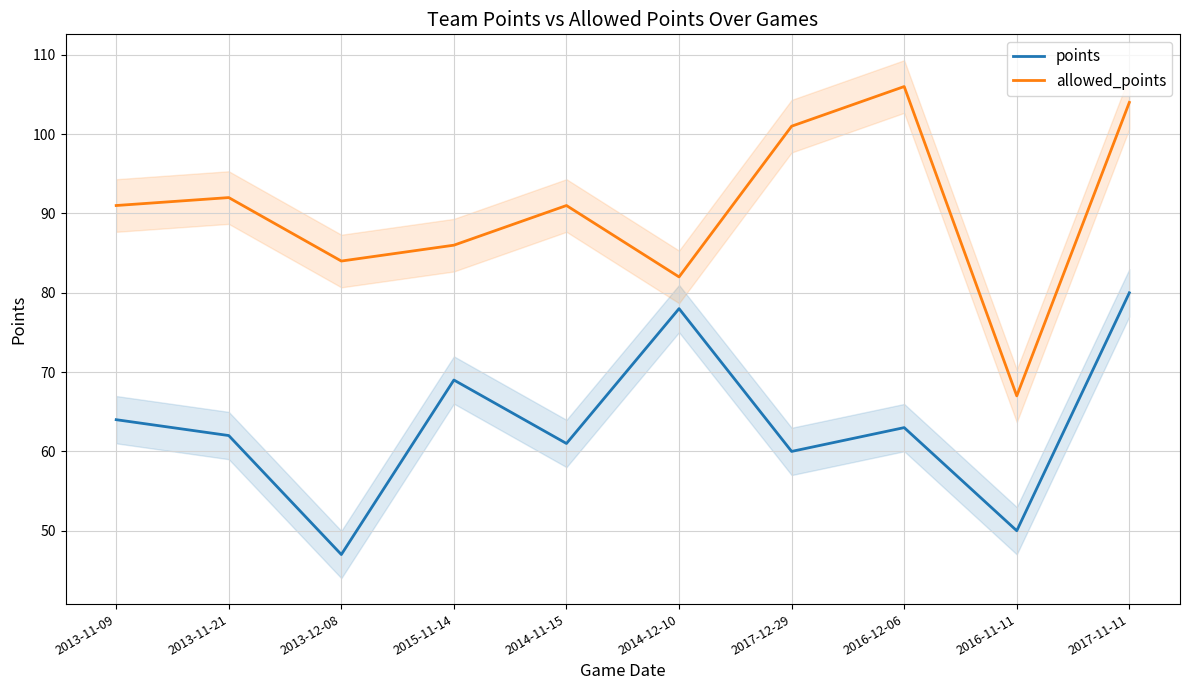

In allowed_points, how many points are higher than both neighbors (excluding endpoints)?

3